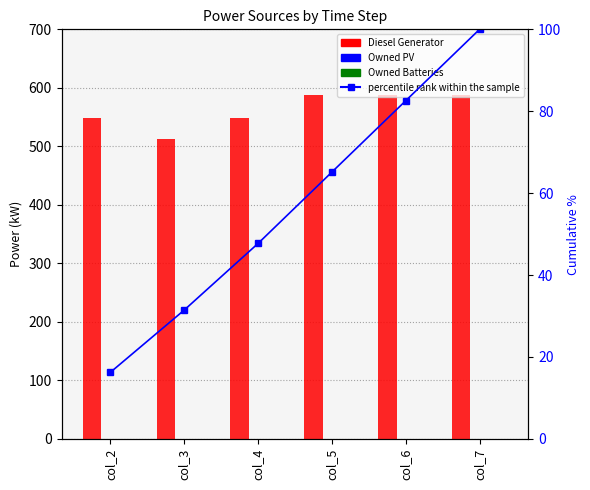

Reading left to right, what are all the values shown in this chart?

Diesel Generator: 548.0	512.0	548.0	587.0	587.0	587.0
Owned PV: 0.0	0.0	0.0	0.0	0.0	0.0
Owned Batteries: 0.0	0.0	0.0	0.0	0.0	0.0
percentile rank within the sample: 16.3	31.5	47.7	65.2	82.6	100.0